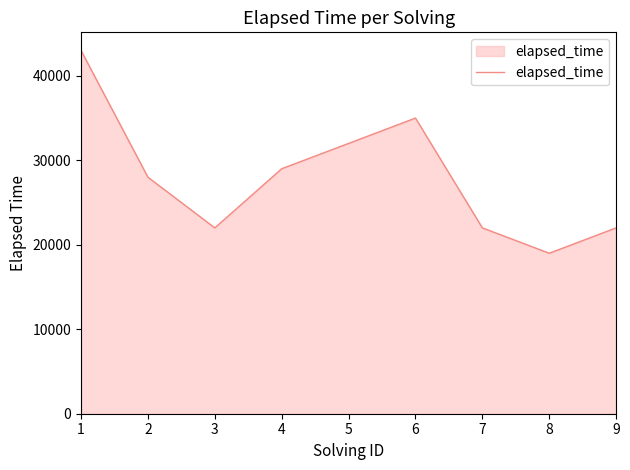

Where does the data first go above 28000?

1